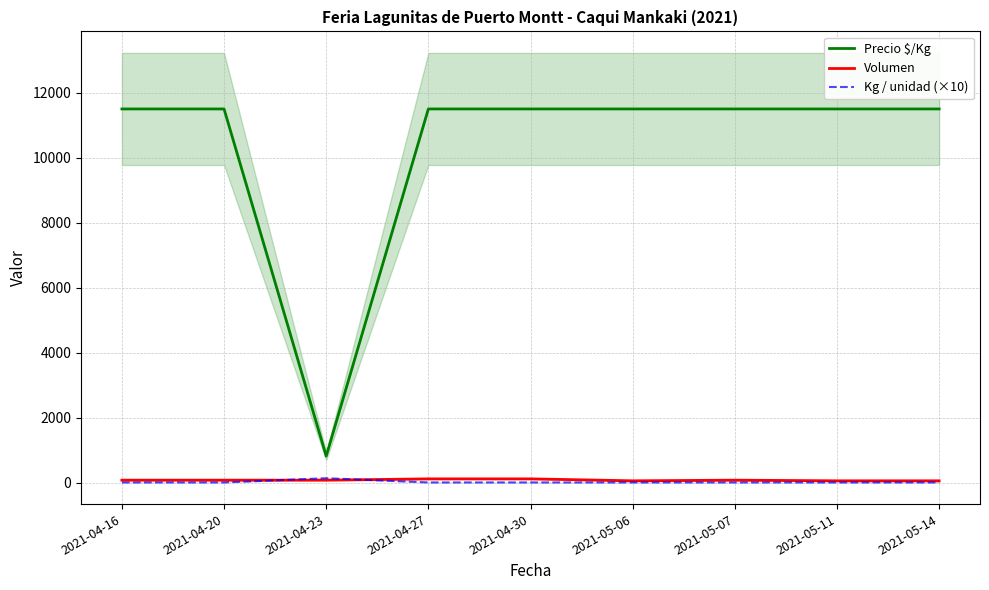

Between 2021-04-16 and 2021-05-06, which series saw the biggest shift?

Volumen